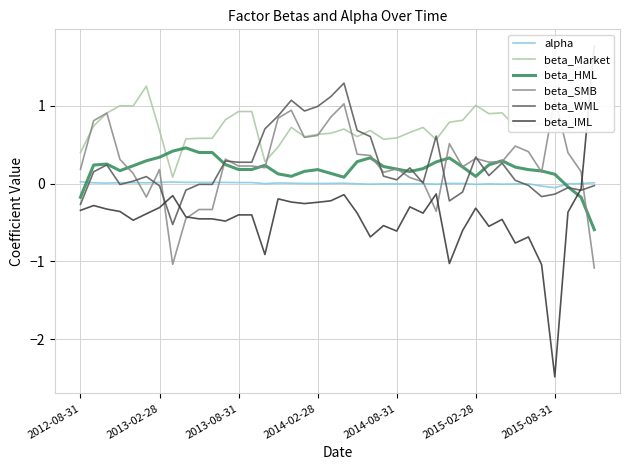

True or false: beta_Market and beta_HML cross at least once.

True